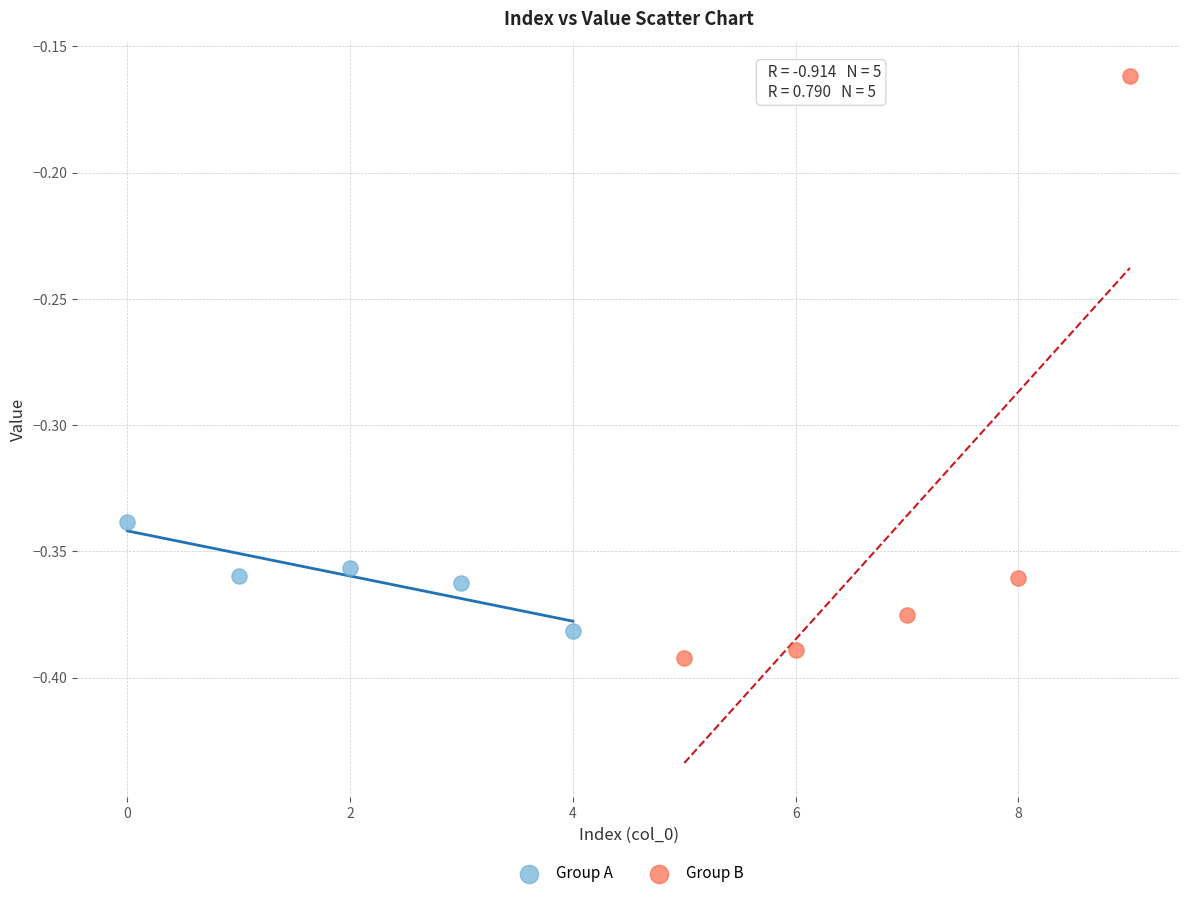

Which series contains the highest Y value?

Group B